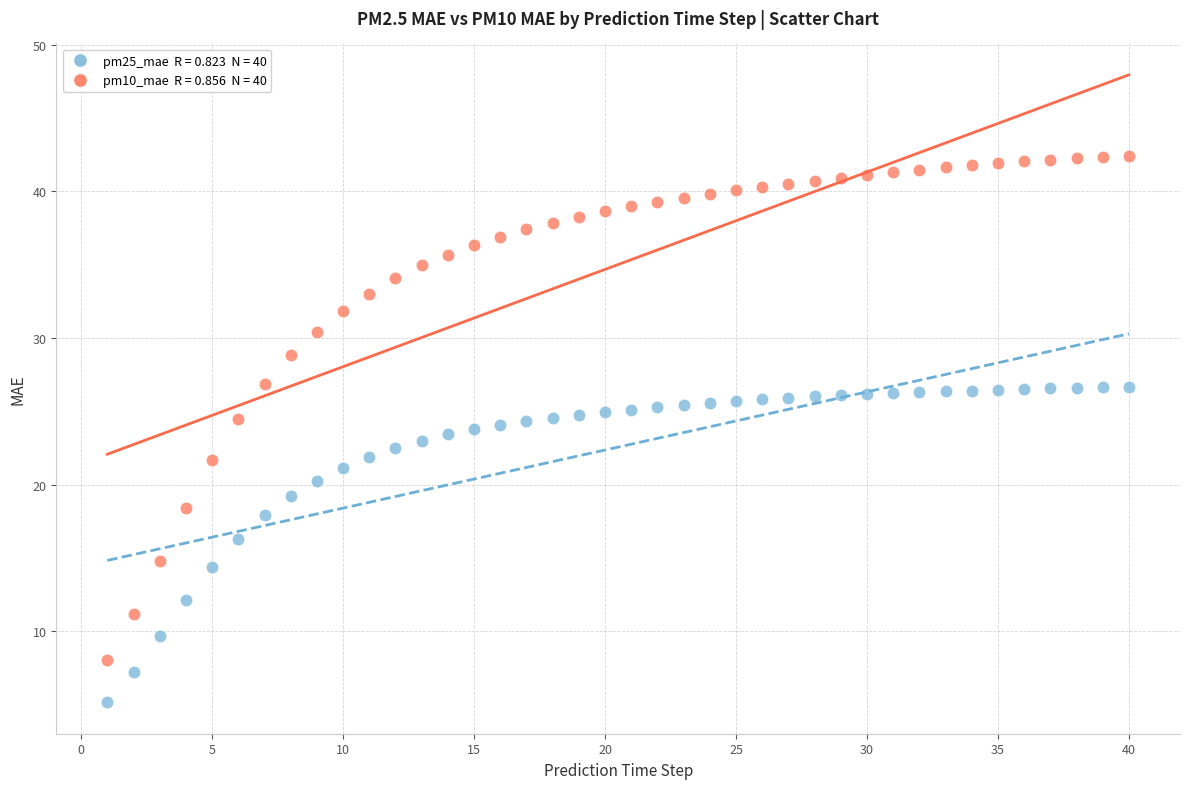

Across all data points, what is the range of Y values (max minus min)?

37.2